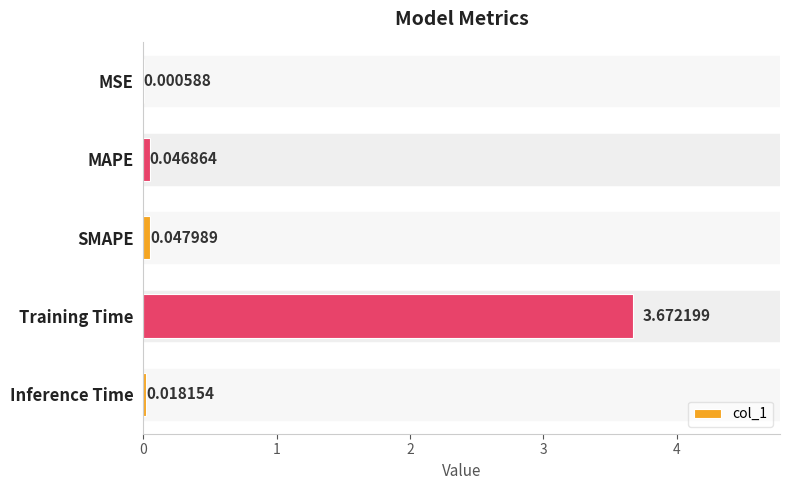

Between MAPE and MSE, which is larger?

MAPE